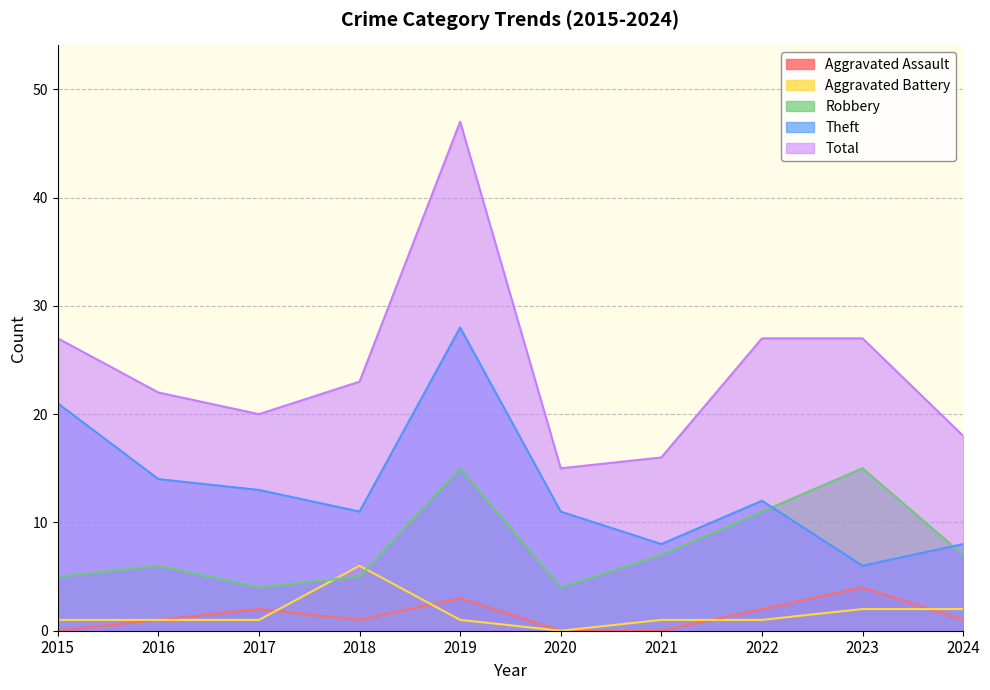

At which category does the chart reach its peak across all series?

2019